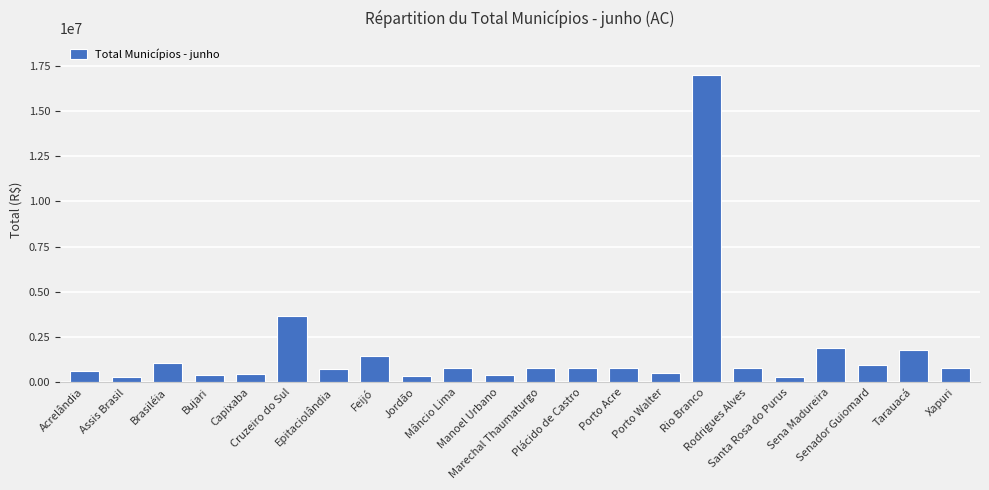

What is the greatest value displayed?

16984504.6